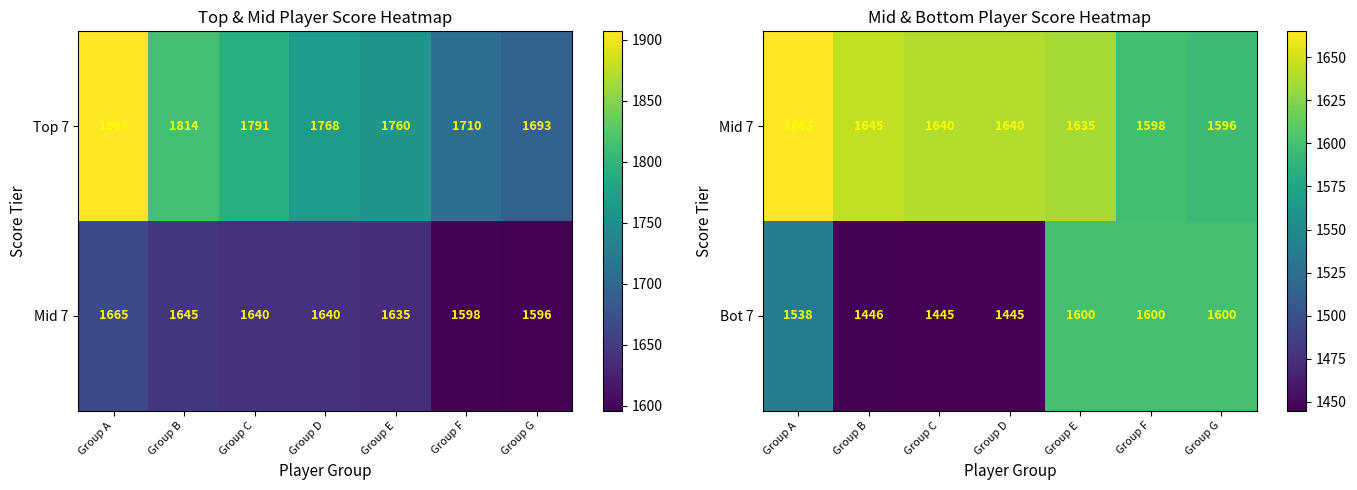

What is the maximum value for Bot 7?

1600